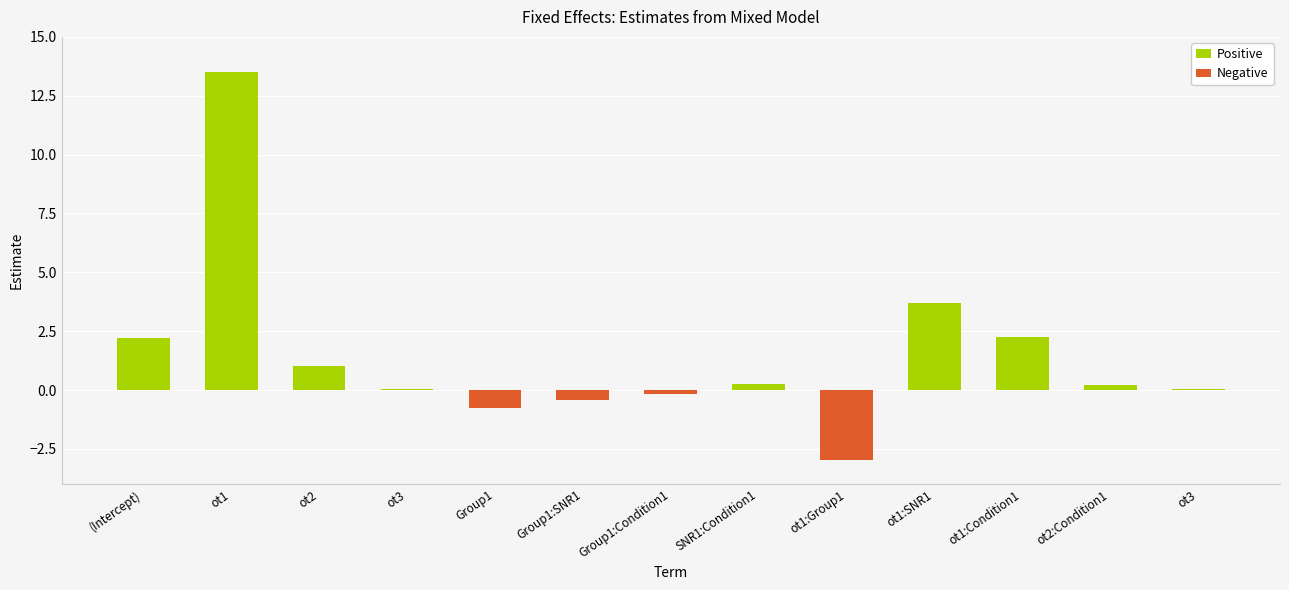

What is the label of the 10th bar from the right?

ot3